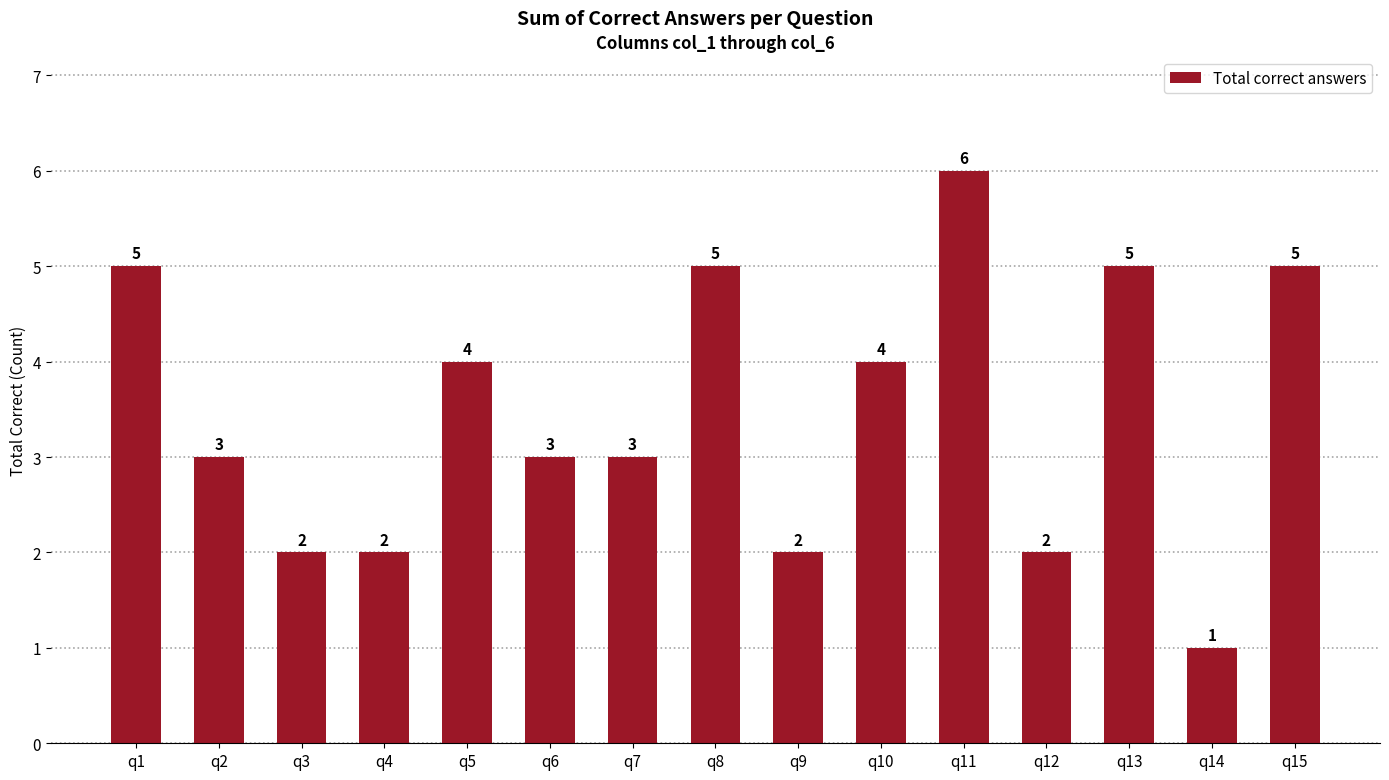

How many data points does each series have?

15